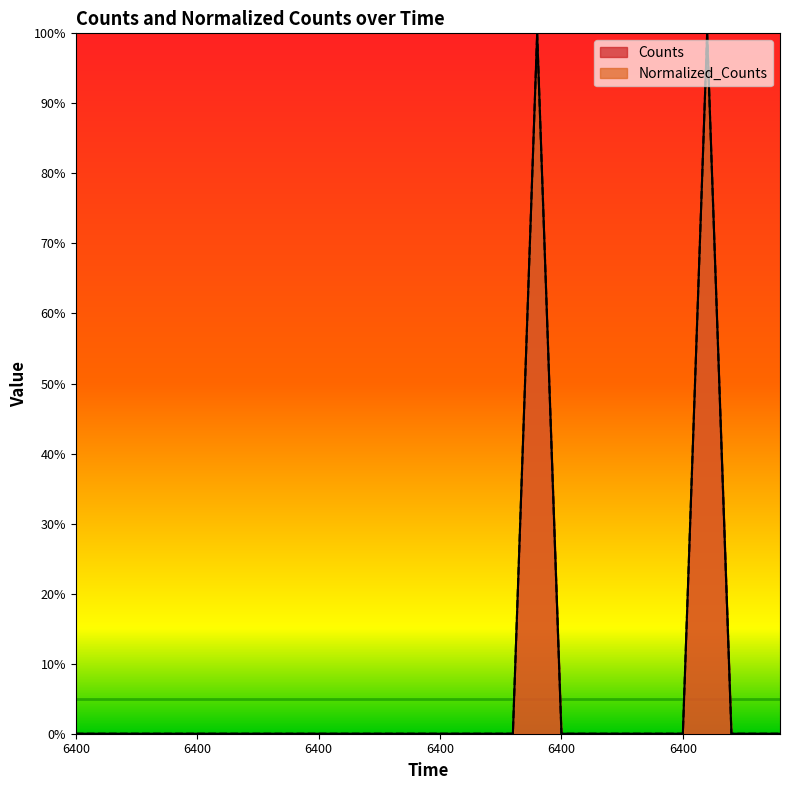

In Counts, how many points are higher than both neighbors (excluding endpoints)?

2